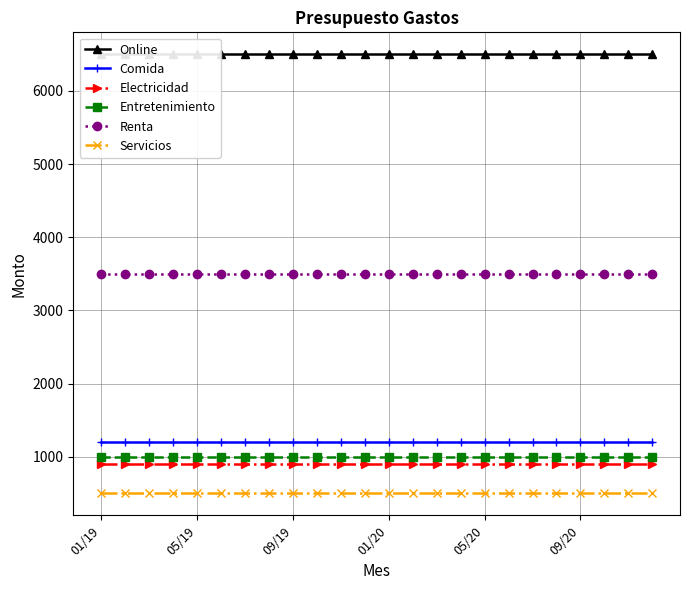

What are all the series names shown in the legend?

Online, Comida, Electricidad, Entretenimiento, Renta, Servicios